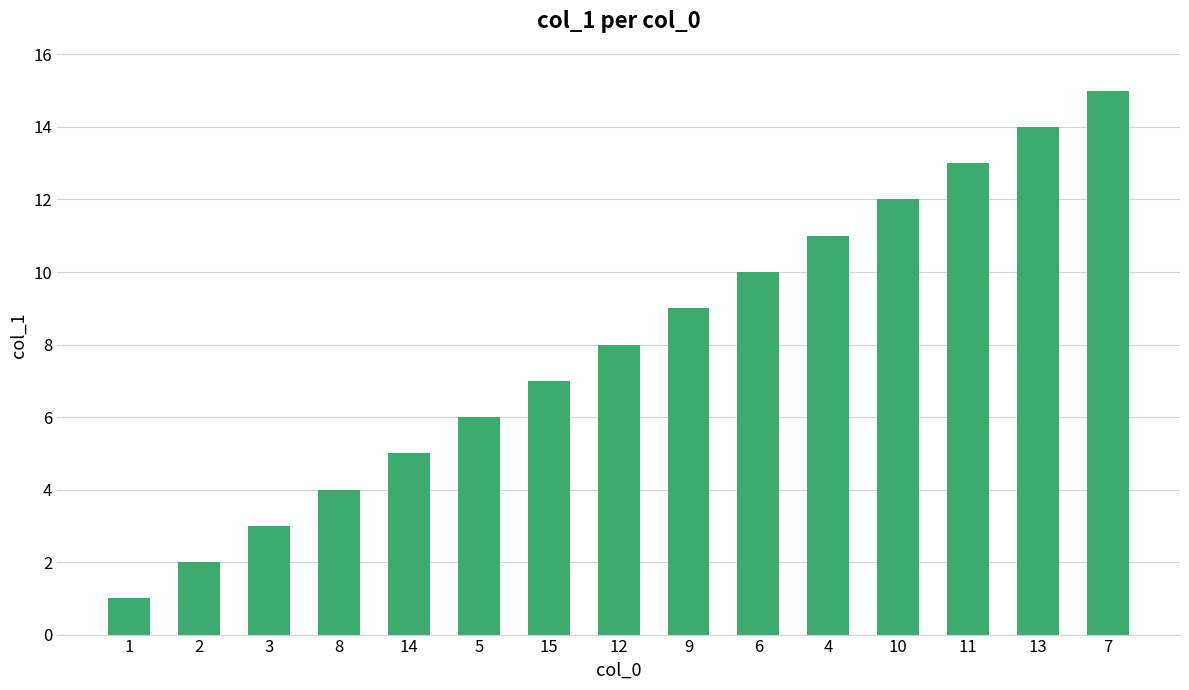

What is the ratio of the value at 7 to the value at 13?

1.1